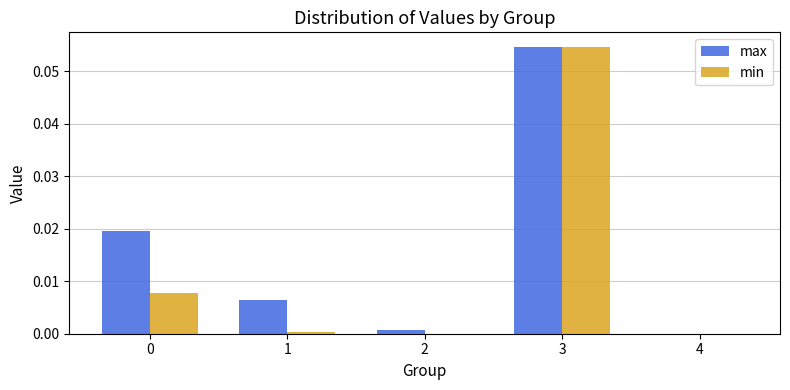

Which series changed the most between 2 and 3?

min